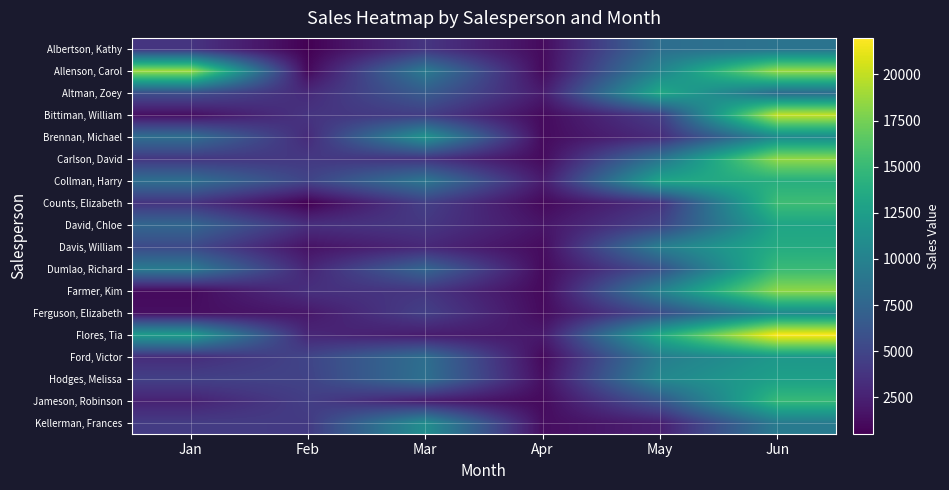

At how many categories does at least one series exceed 15278?

2